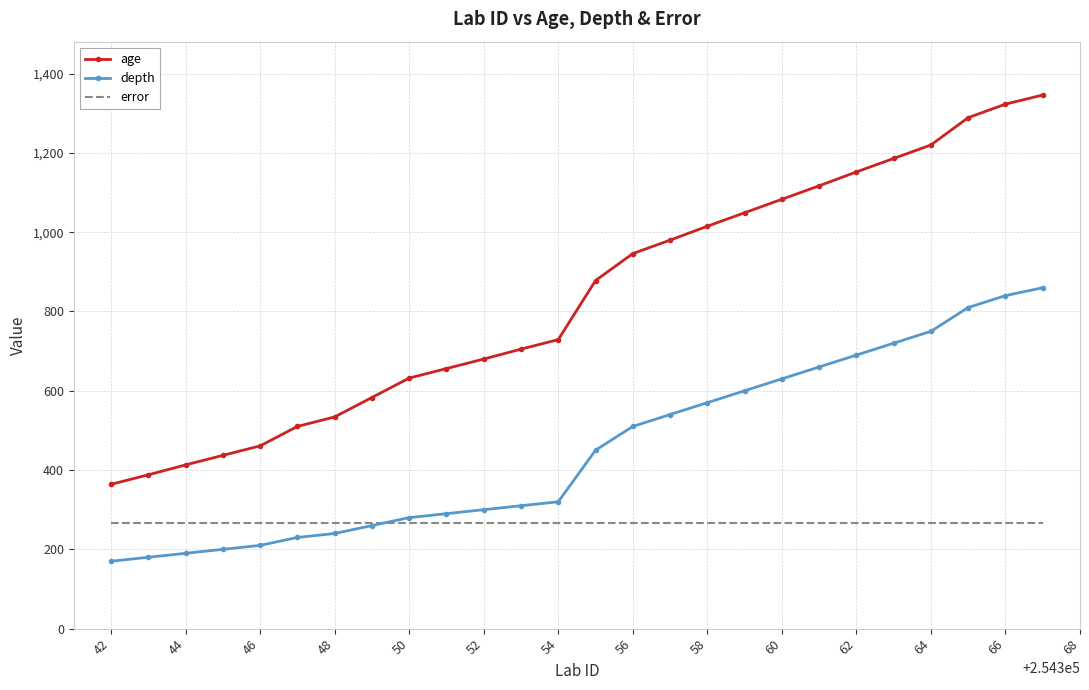

What is the difference between the maximum and minimum values in the age series?

982